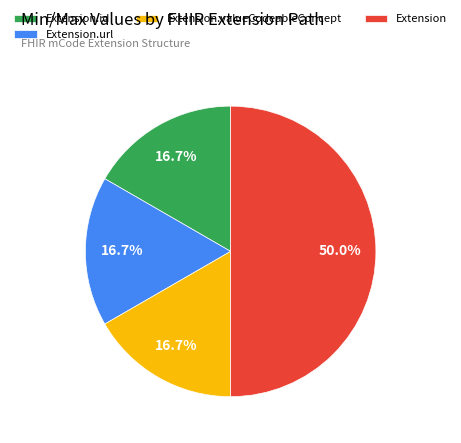

Combined, do Extension.valueCodeableConcept and Extension account for over 50%?

Yes